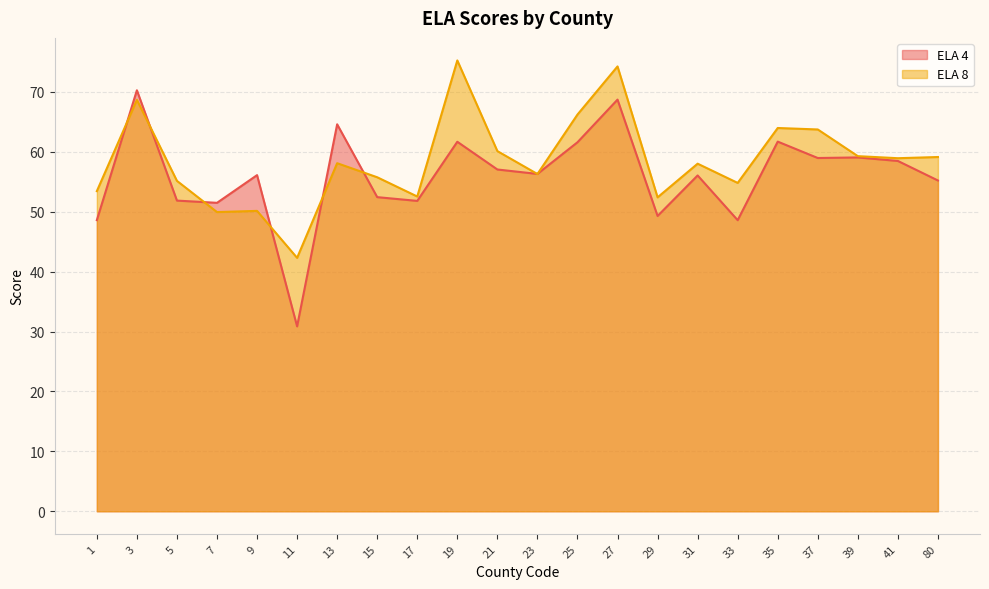

What is the greatest value displayed?

75.3